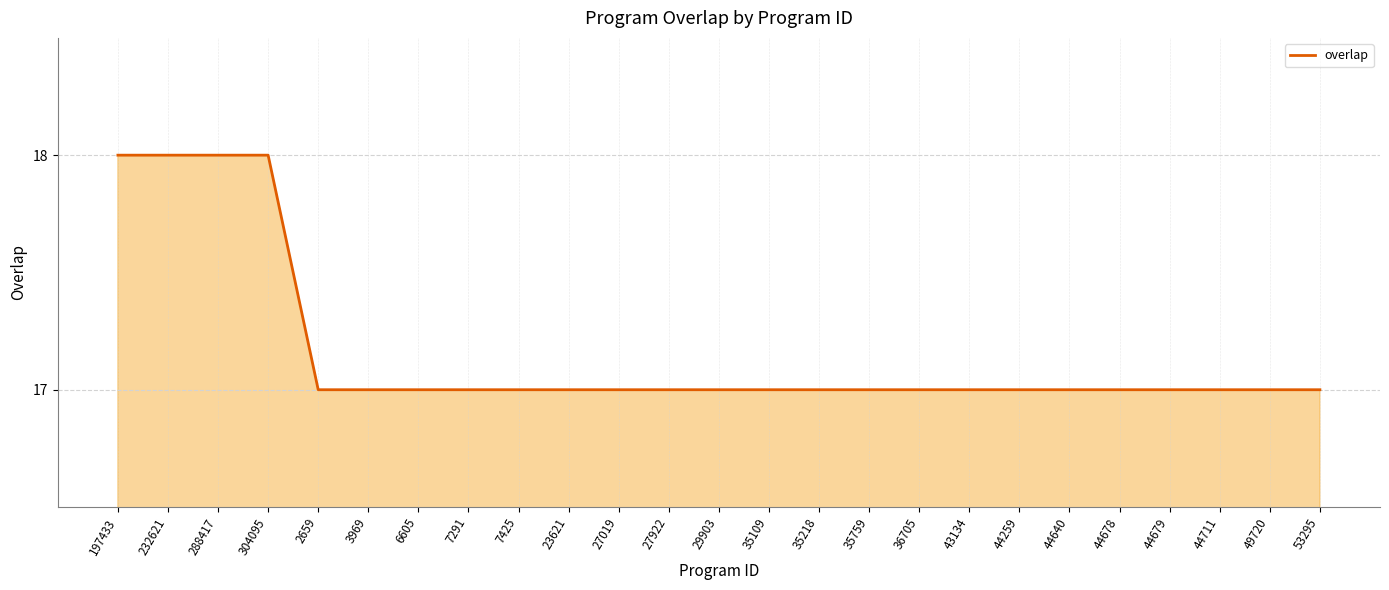

What position from the left is 304095?

4